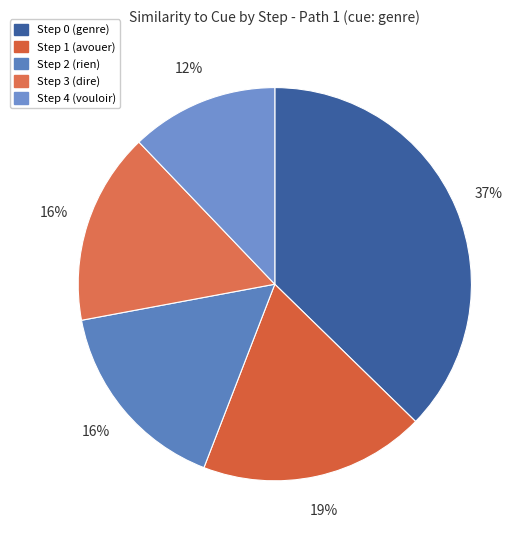

Does Step 1 (avouer) account for over 50% of the chart?

No